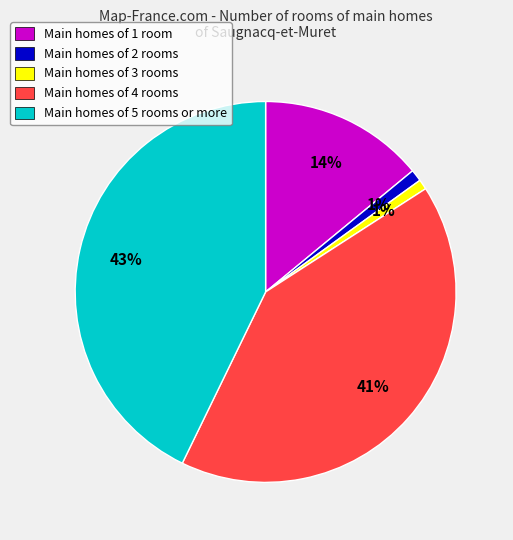

What percentage is the Main homes of 1 room slice, to the nearest percent?

14%